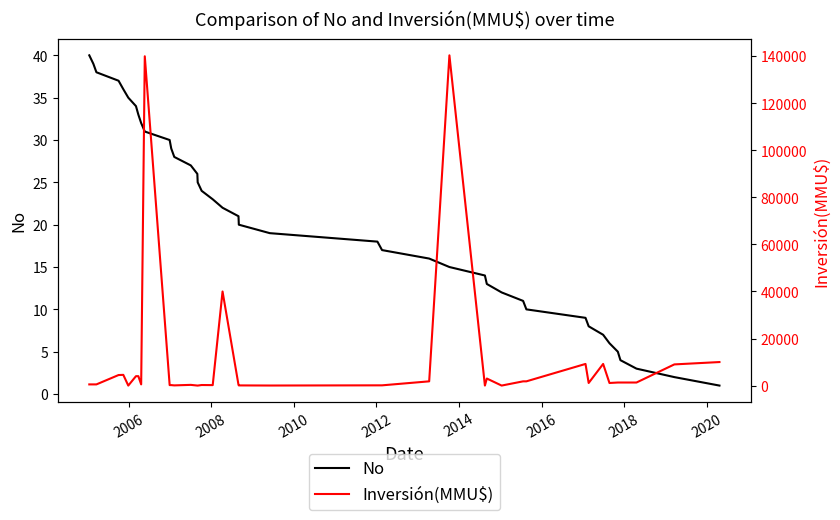

Is this an area chart (filled region under the line)?

No